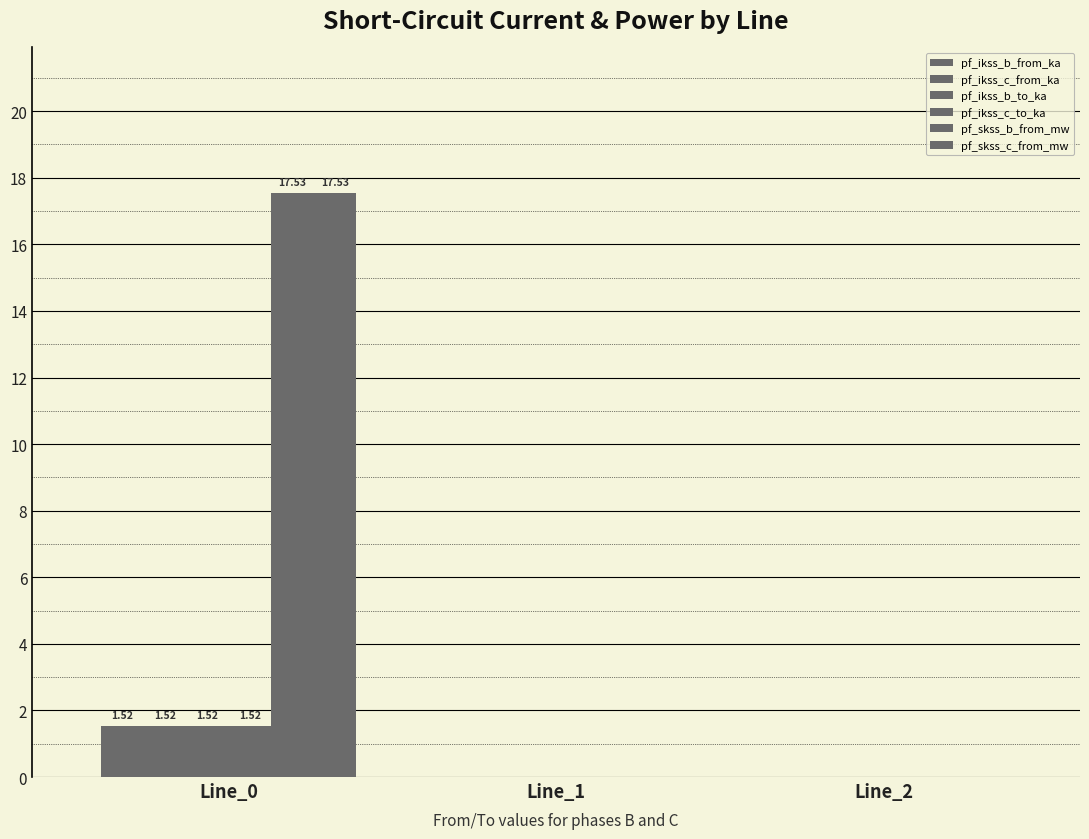

The value of pf_ikss_c_from_ka at Line_0 is 0.8. True or false?

False